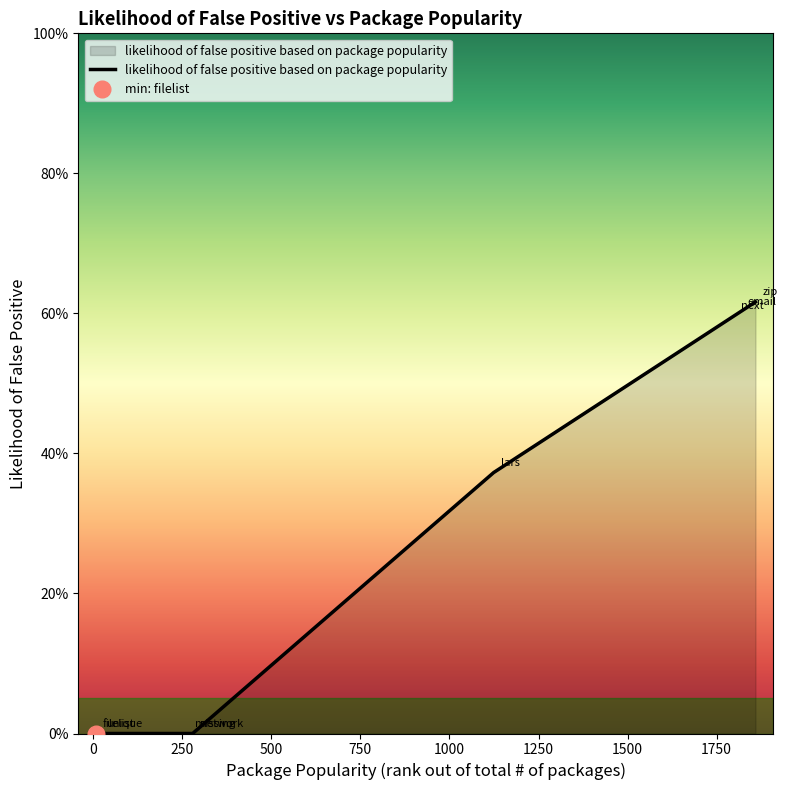

Rank the categories by value from lowest to highest.

8, 18, 267, 279, 1124, 1798, 1817, 1859